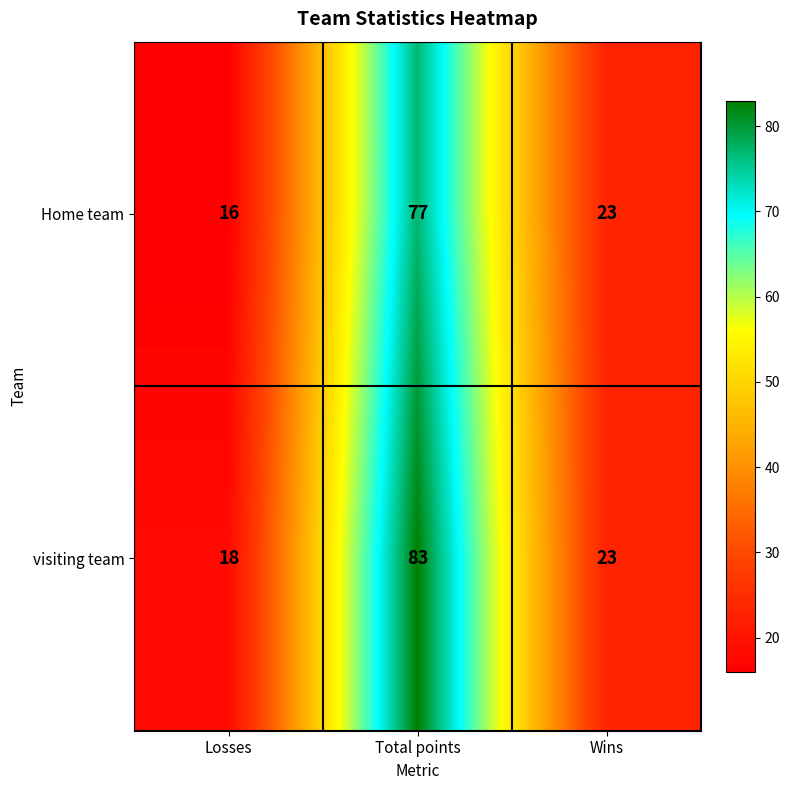

Count the number of categories in the chart.

3